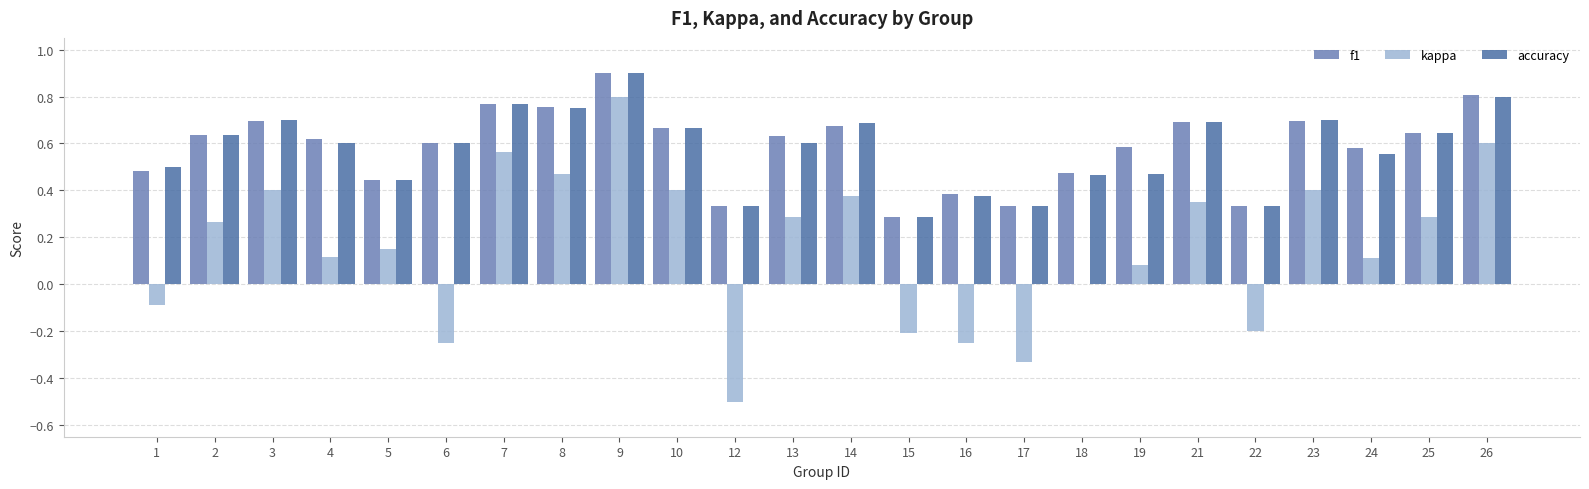

Between 7 and 19, which series saw the biggest shift?

kappa